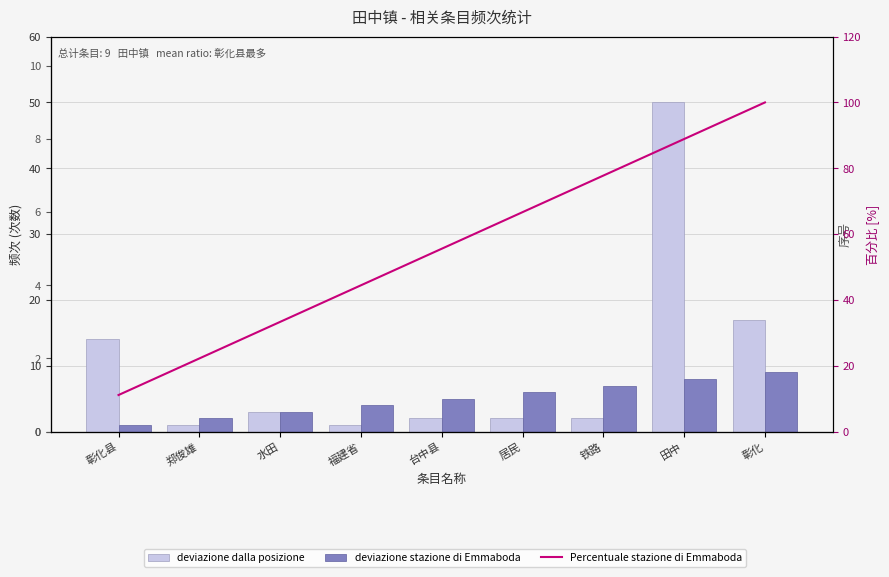

What is the approximate value of deviazione stazione di Emmaboda at 铁路?

7.0